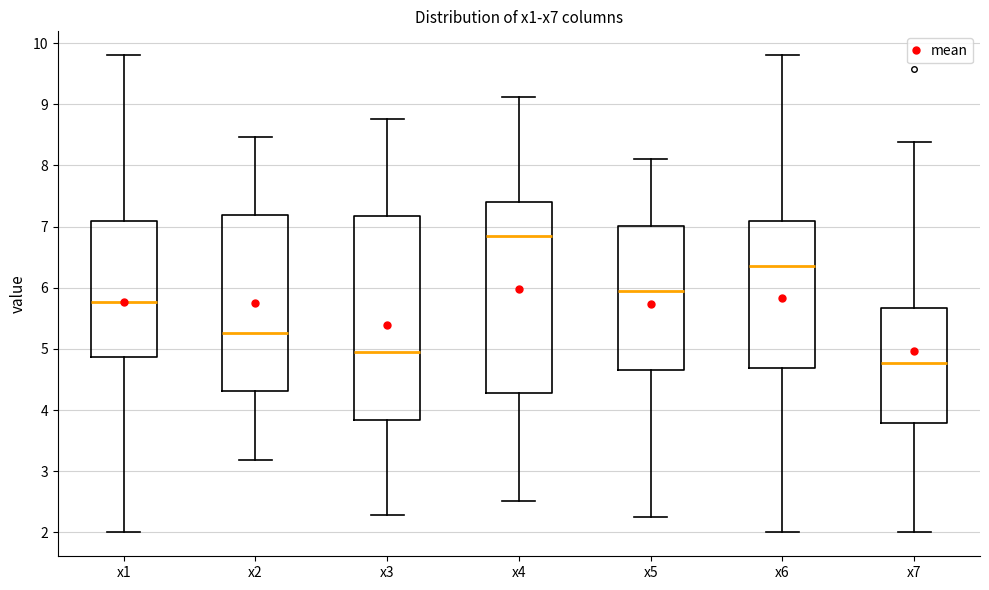

Where is the lower edge of the box for x5 on the y-axis? The values are not printed on the chart, so give them approximately, as read against the axis.

4.7